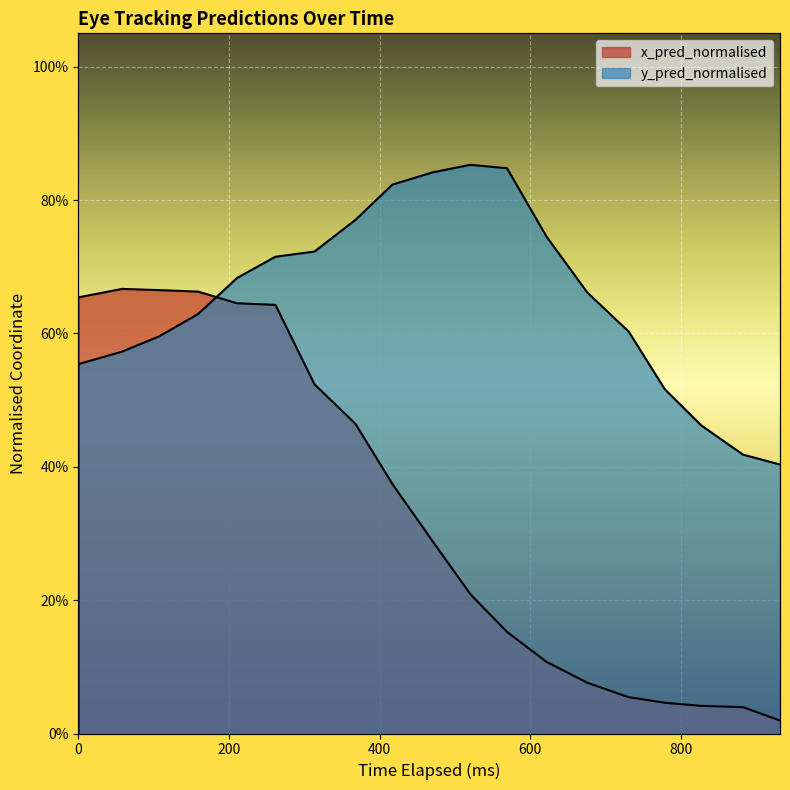

What is the average value of the x_pred_normalised series?

0.3